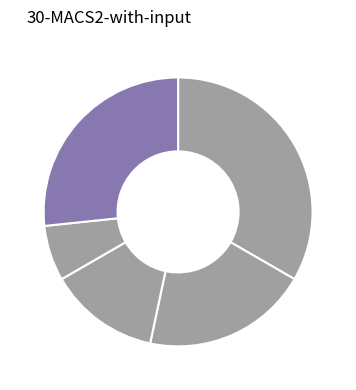

To the nearest percent, what is the difference between the largest and smallest slice percentages?

27%